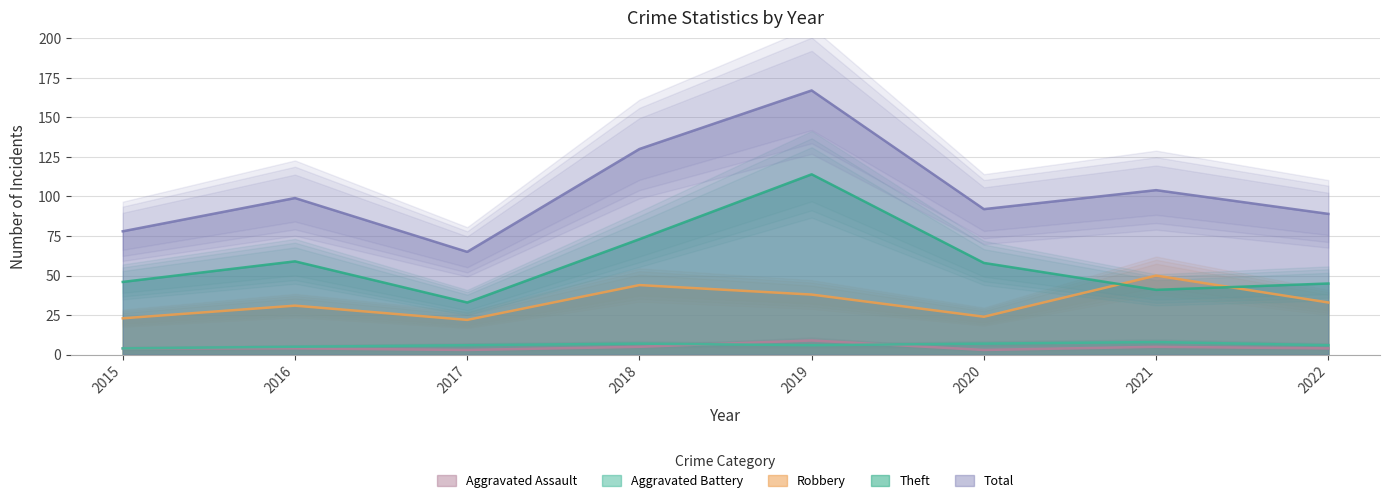

List the labels in order of Theft value, largest first.

2019, 2018, 2016, 2020, 2015, 2022, 2021, 2017